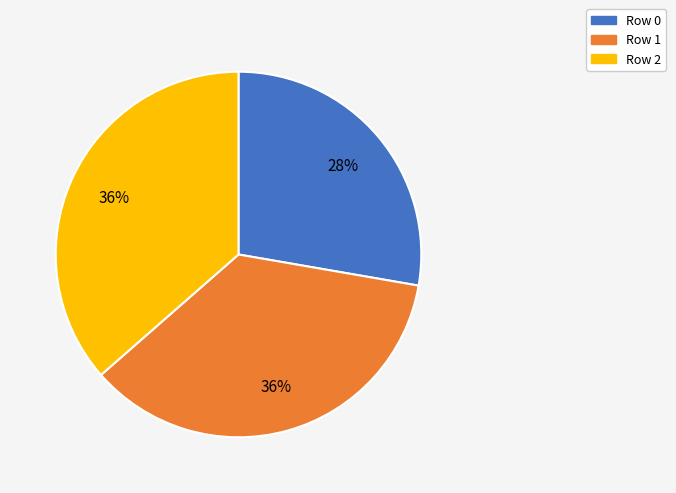

Between Row 0 and Row 1, which is larger?

Row 1